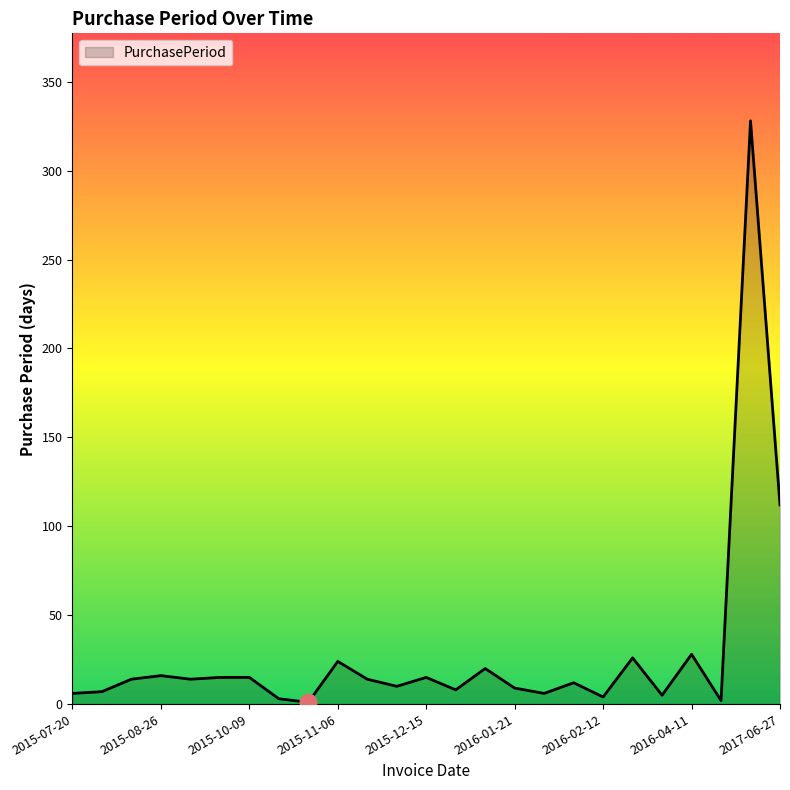

What is the difference between the maximum and minimum values?

327